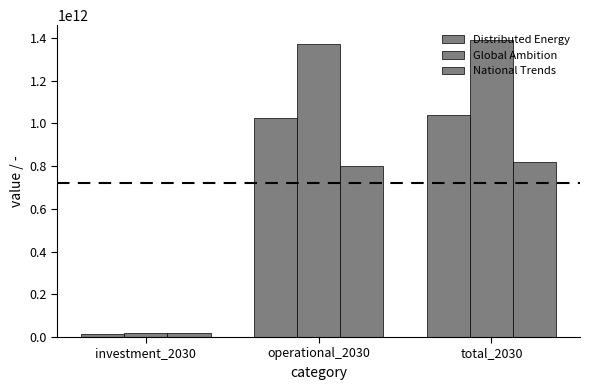

Does the chart contain stacked bars?

No